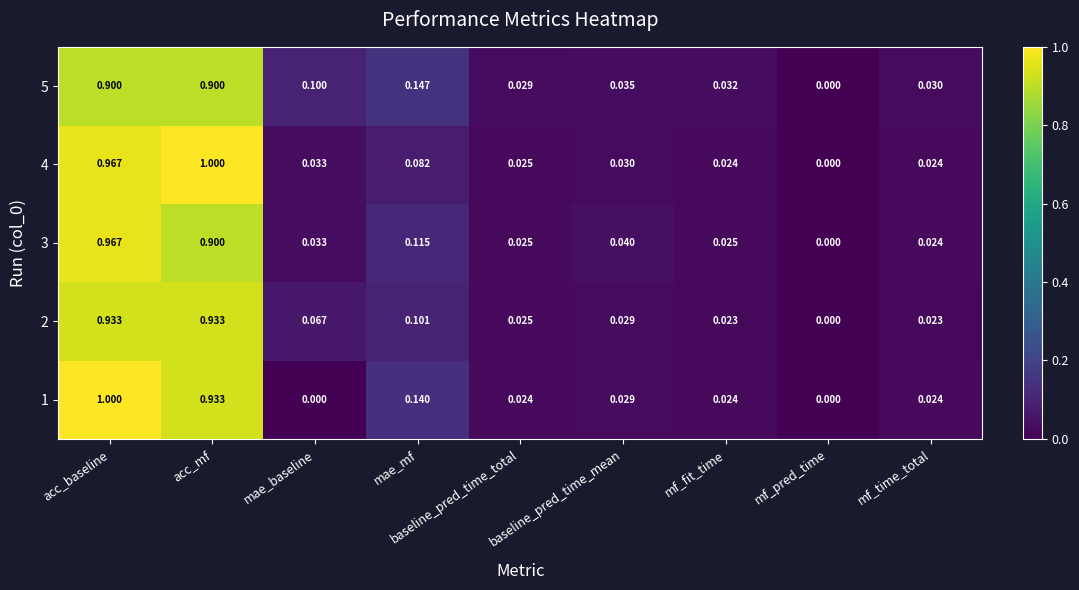

At which category is the sum across all series the highest?

acc_baseline